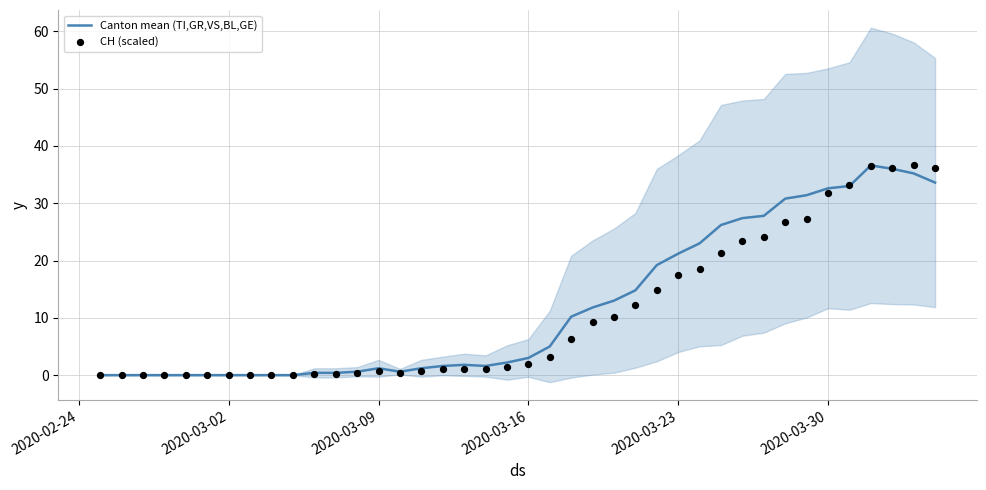

The Canton mean (TI,GR,VS,BL,GE) series shows -16.1 at 2020-03-02. True or false?

False